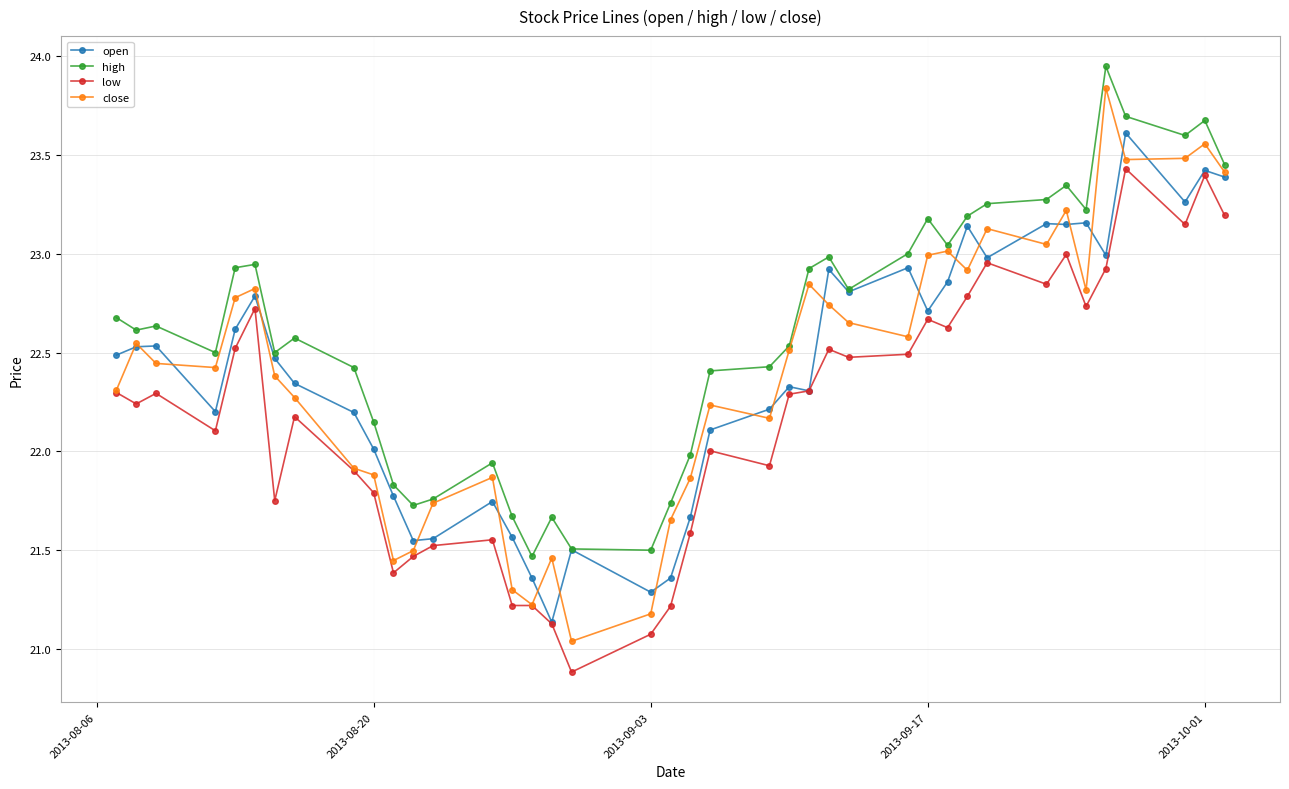

Which series has the largest range (max minus min)?

close